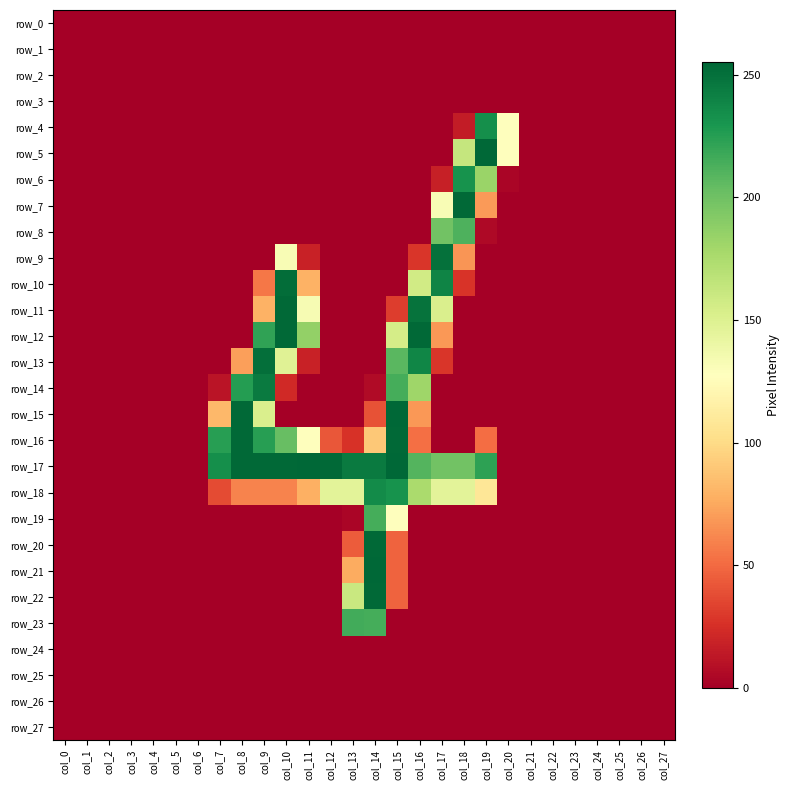

Which has a higher value, col_19 or col_0?

col_19